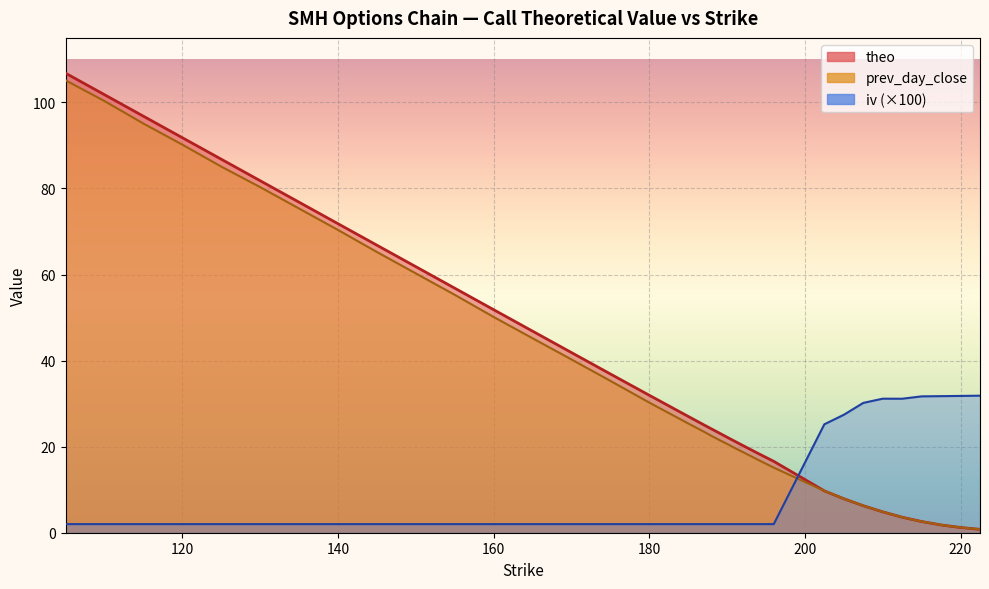

Where do prev_day_close and iv first cross each other?

196 and 202.5